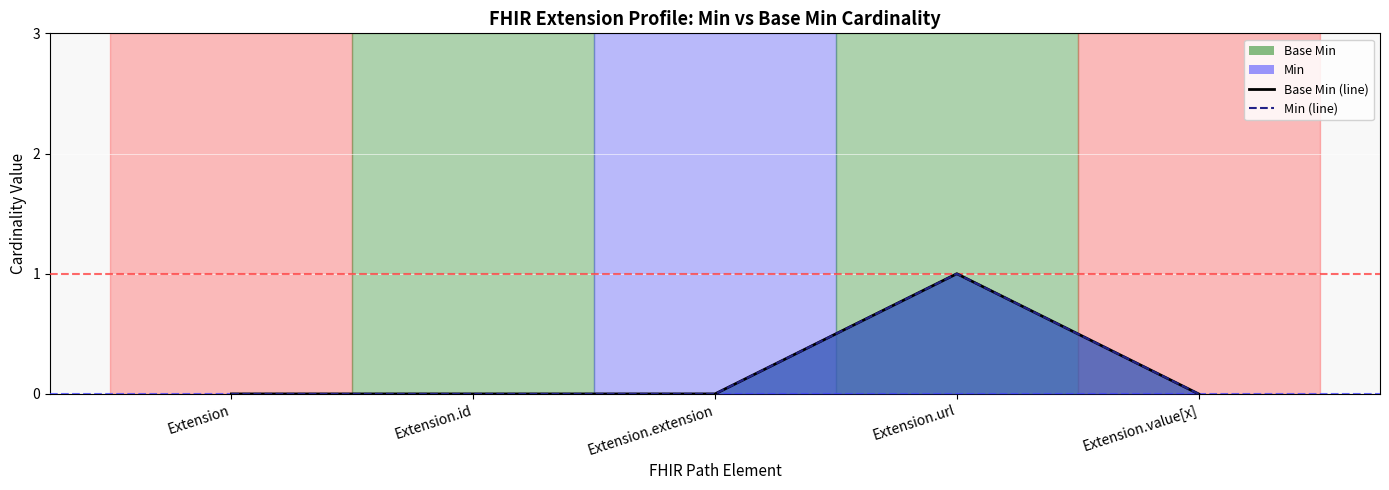

True or false: Min (line) and Base Min (line) intersect in this chart.

False